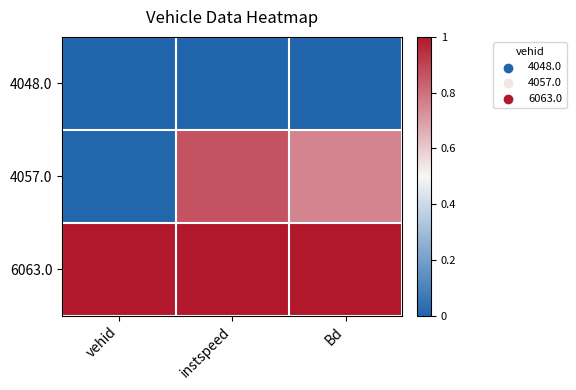

Reading right to left, transcribe all the data shown in this chart.

4048.0: Bd=0.0	instspeed=0.0	vehid=0.0
4057.0: Bd=0.8	instspeed=0.9	vehid=0.0
6063.0: Bd=1.0	instspeed=1.0	vehid=1.0